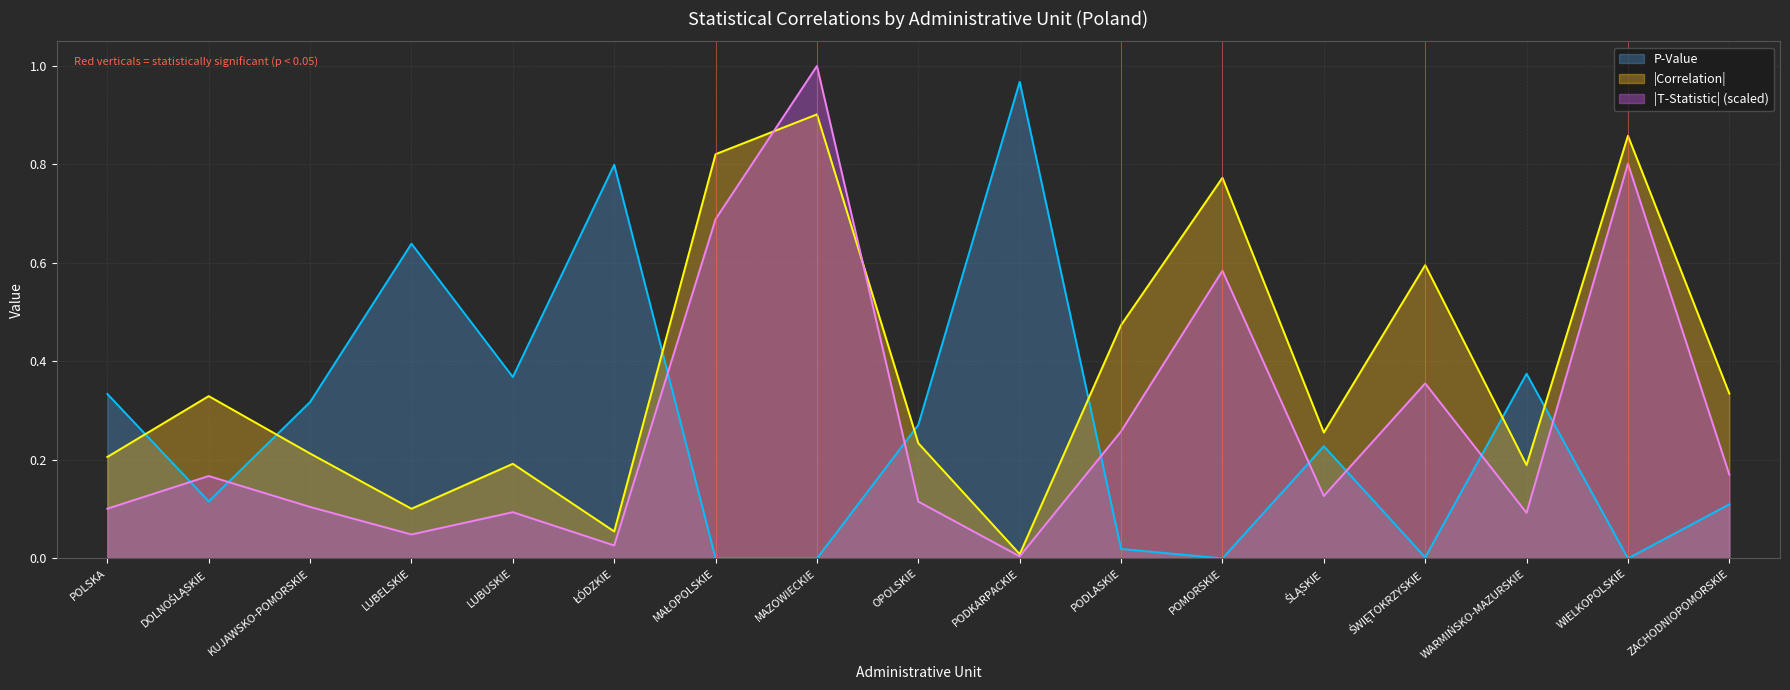

True or false: T-Statistic (abs) and P-Value intersect in this chart.

True